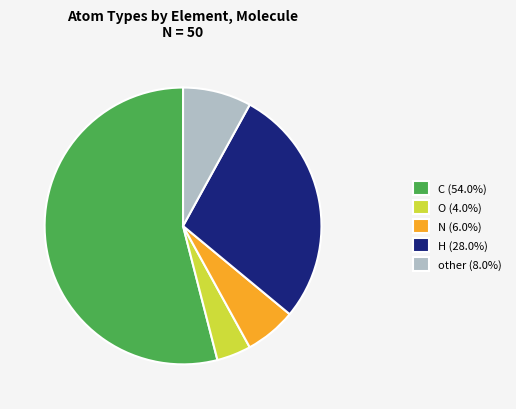

Is there any slice that represents more than half of the pie?

Yes